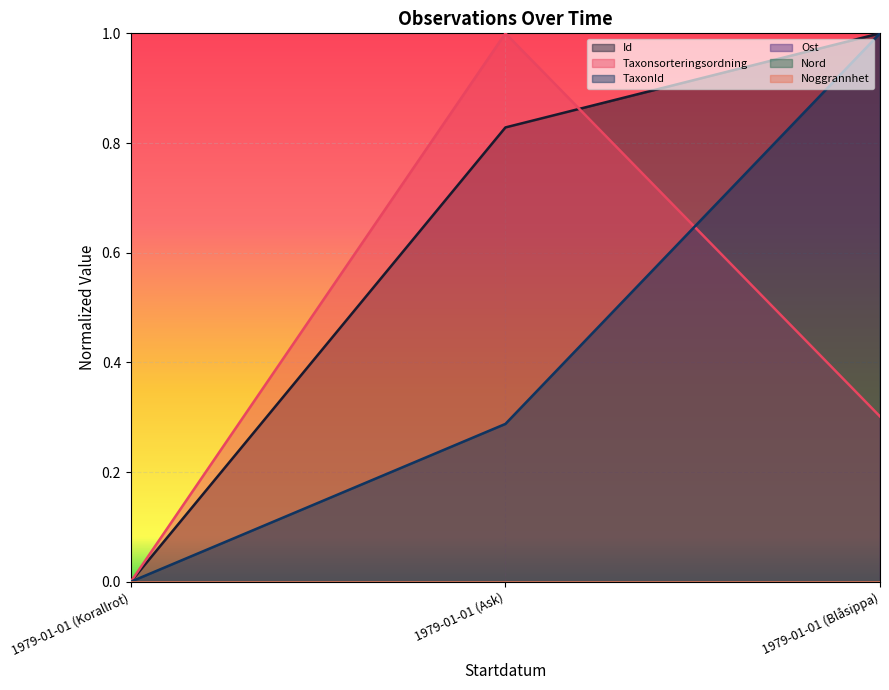

Between 1979-01-01 (Ask) and 1979-01-01 (Blåsippa), which is larger?

1979-01-01 (Blåsippa)